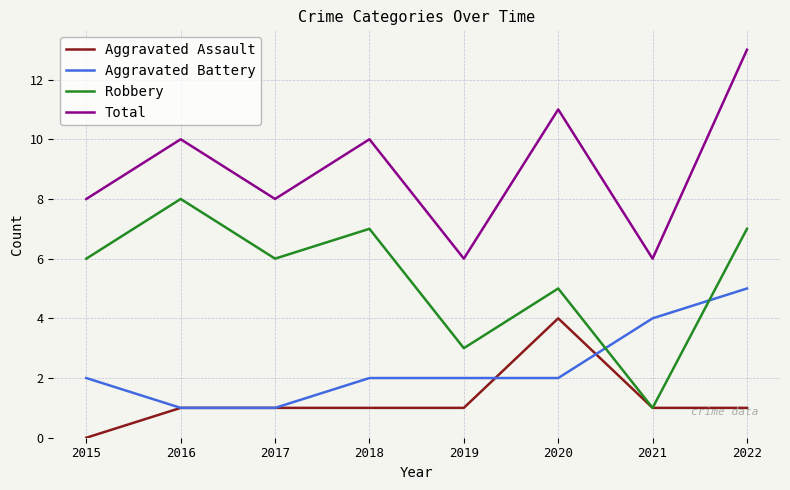

At which label does Aggravated Assault reach its peak?

2020